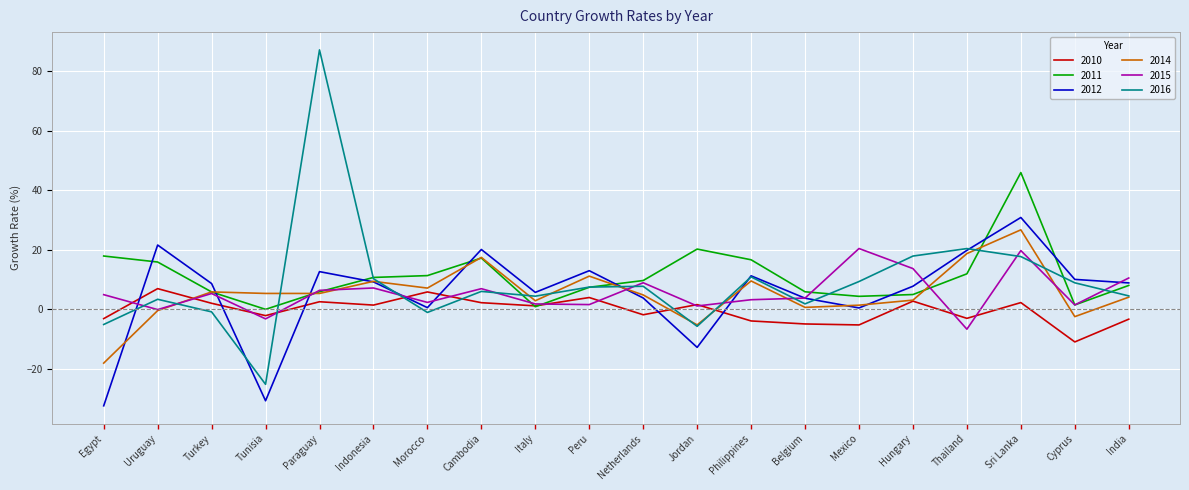

What is the average value of the 2015 series?

5.5